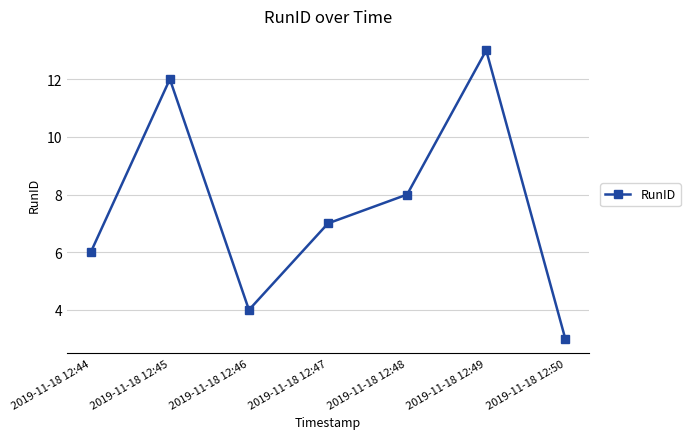

True or false: the data shows 13 at 2019-11-18 12:48.

False